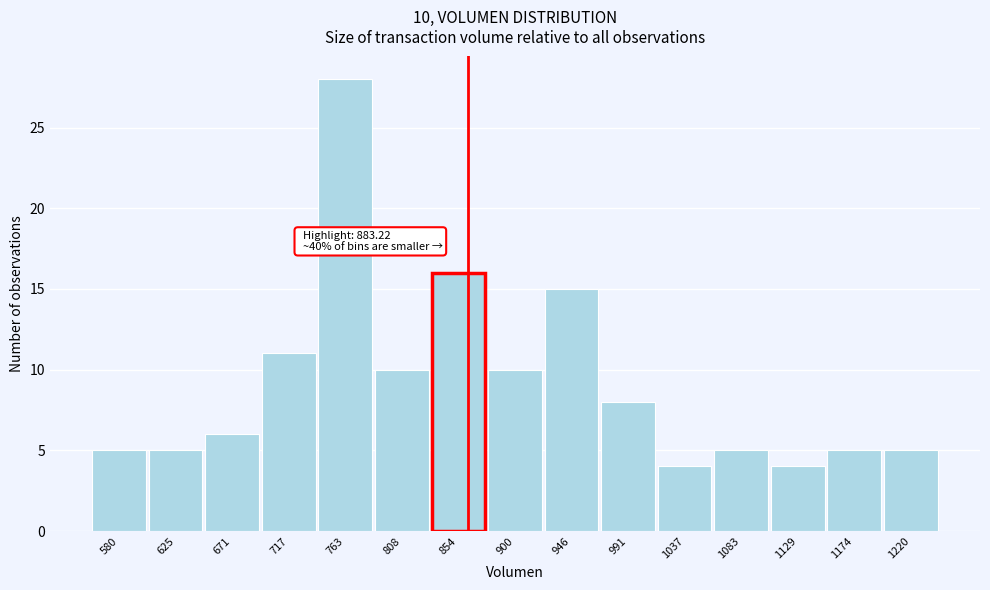

Reading left to right, list all the values displayed in this chart.

580=5	625=5	671=6	717=11	763=28	808=10	854=16	900=10	946=15	991=8	1037=4	1083=5	1129=4	1174=5	1220=5